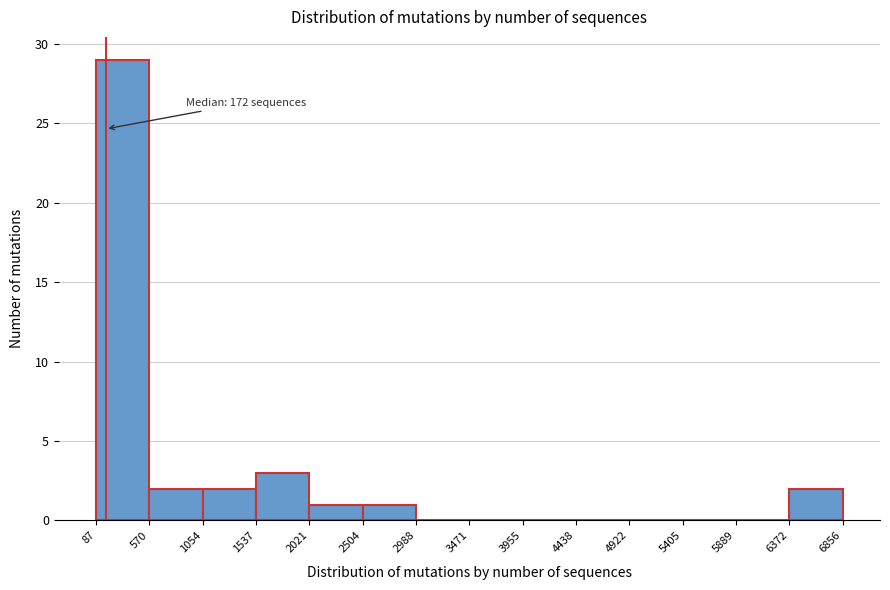

Which range on the x-axis has the tallest bar?

87 to 570